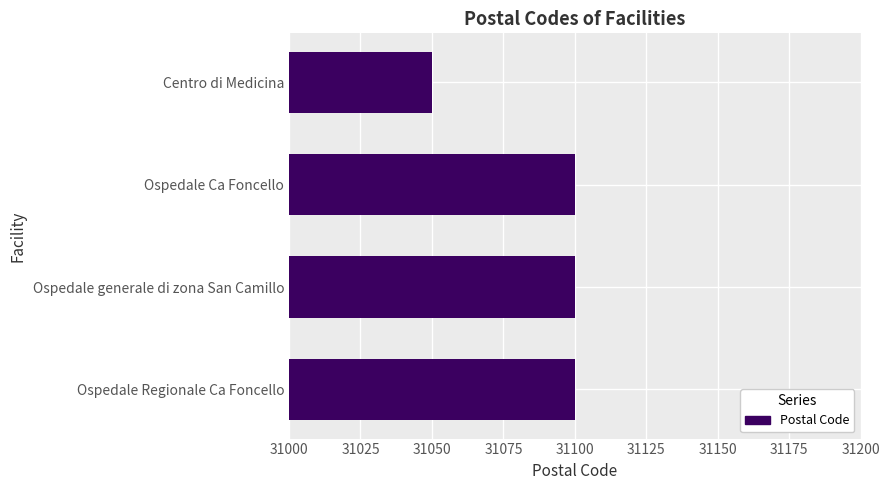

What is the maximum value shown in the chart?

31100